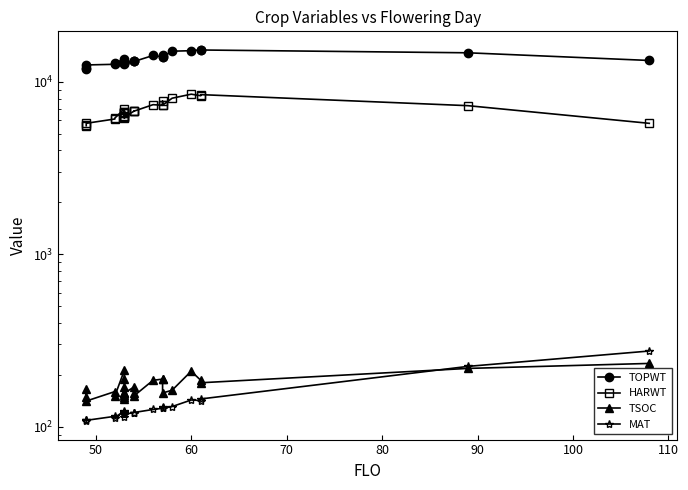

What is the greatest value displayed?

15315